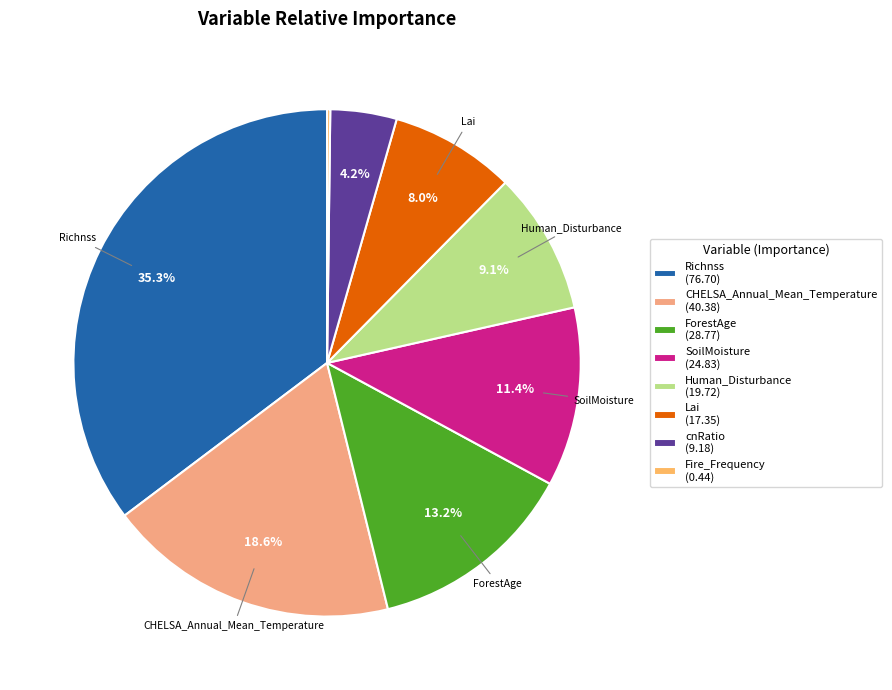

What percentage is NOT represented by ForestAge?

86.8%